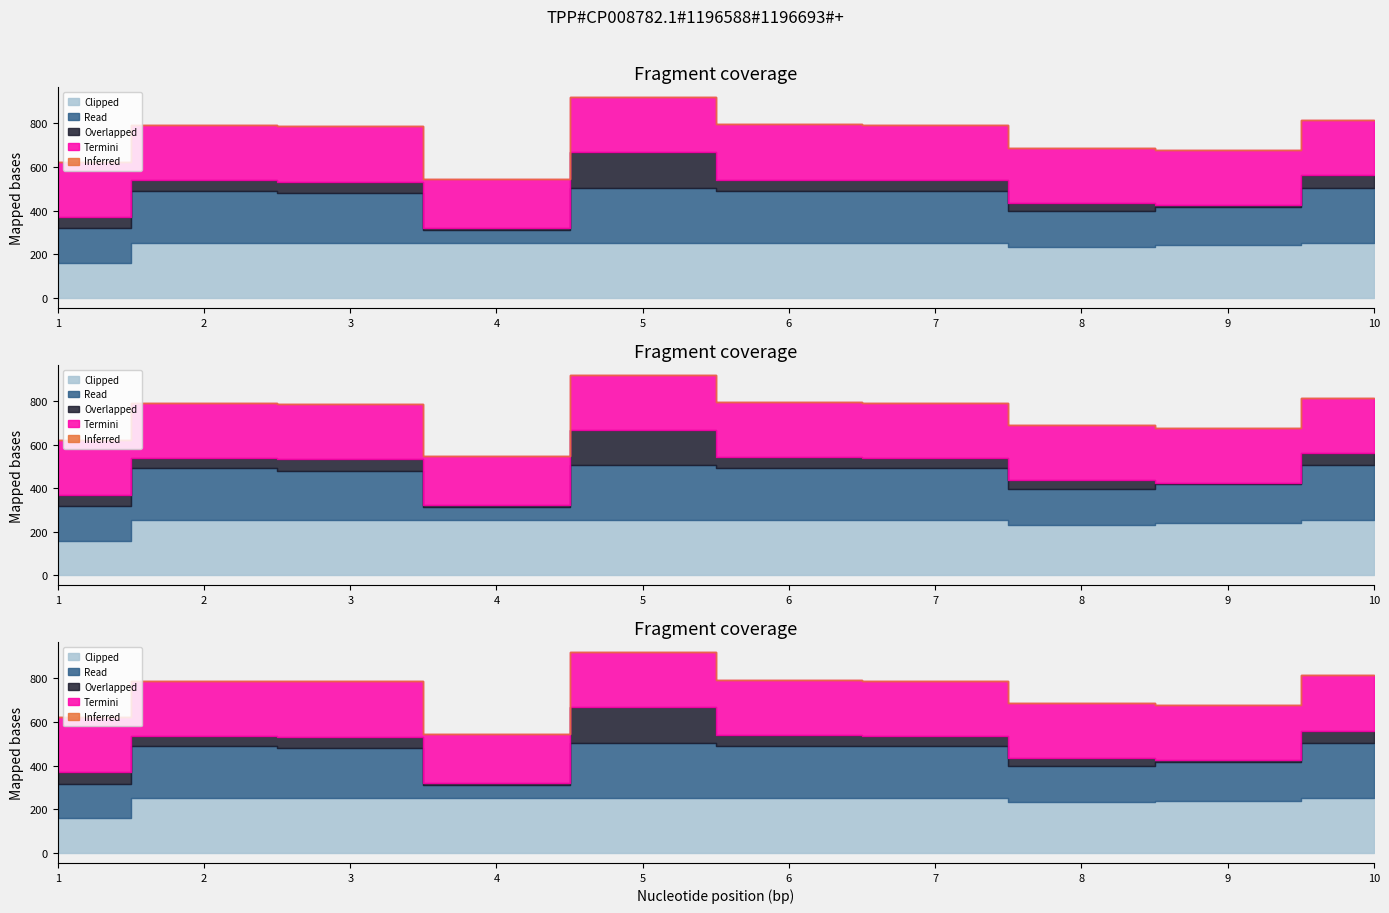

True or false: Read and Overlapped intersect in this chart.

False